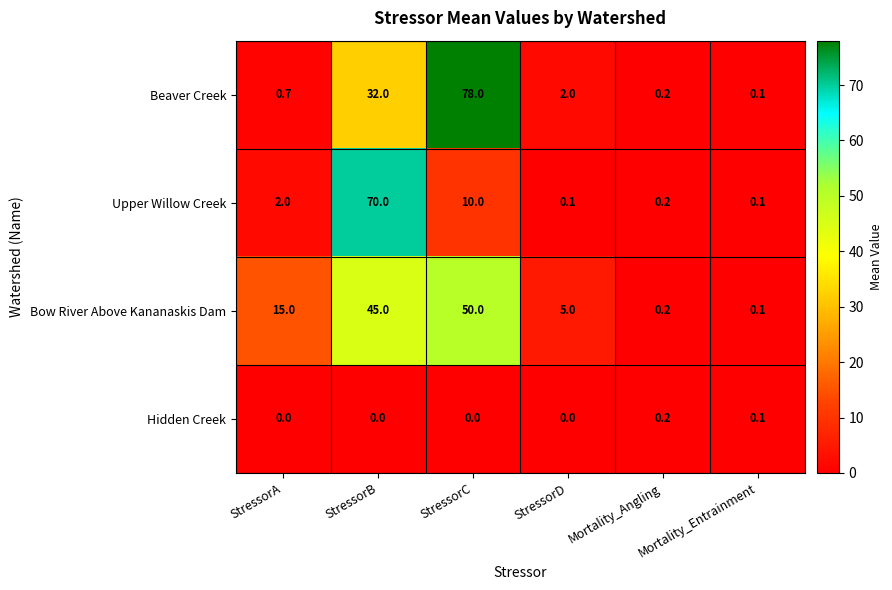

What is the sum of all Hidden Creek values?

0.3